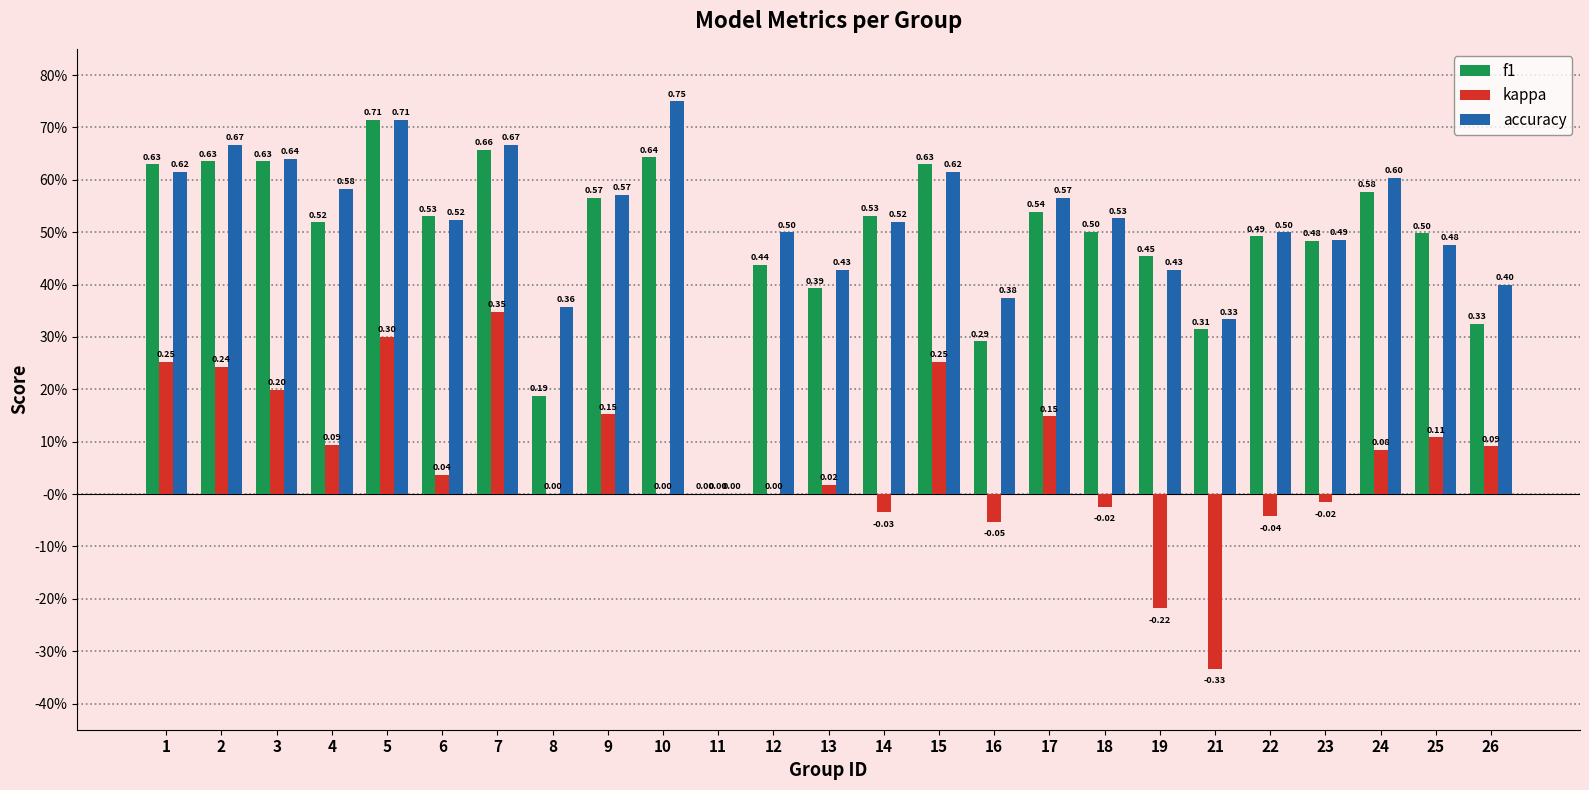

The value of f1 at 1 is 0.6. True or false?

True